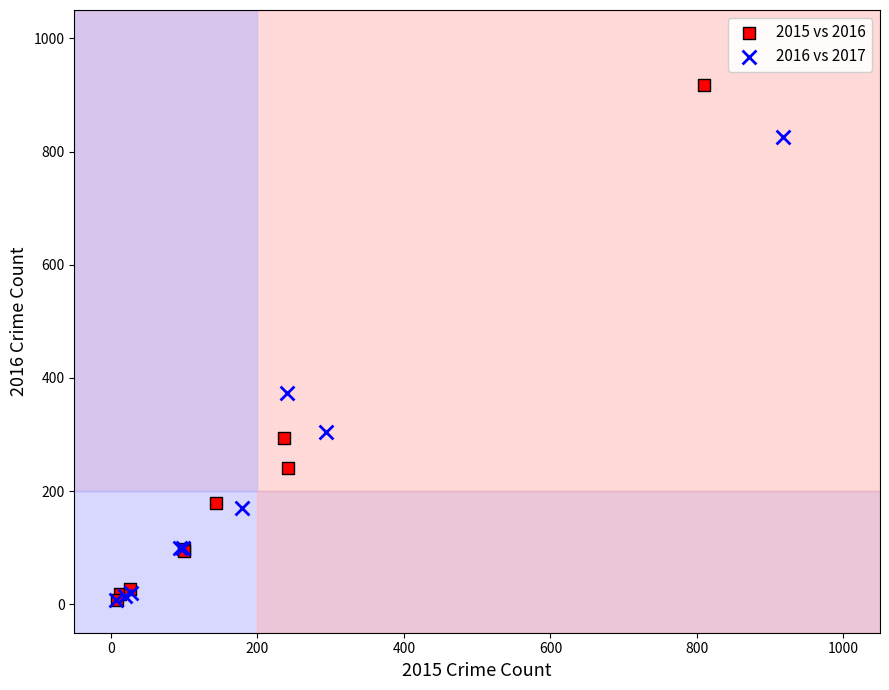

Which series has the widest spread of Y values?

2015 vs 2016